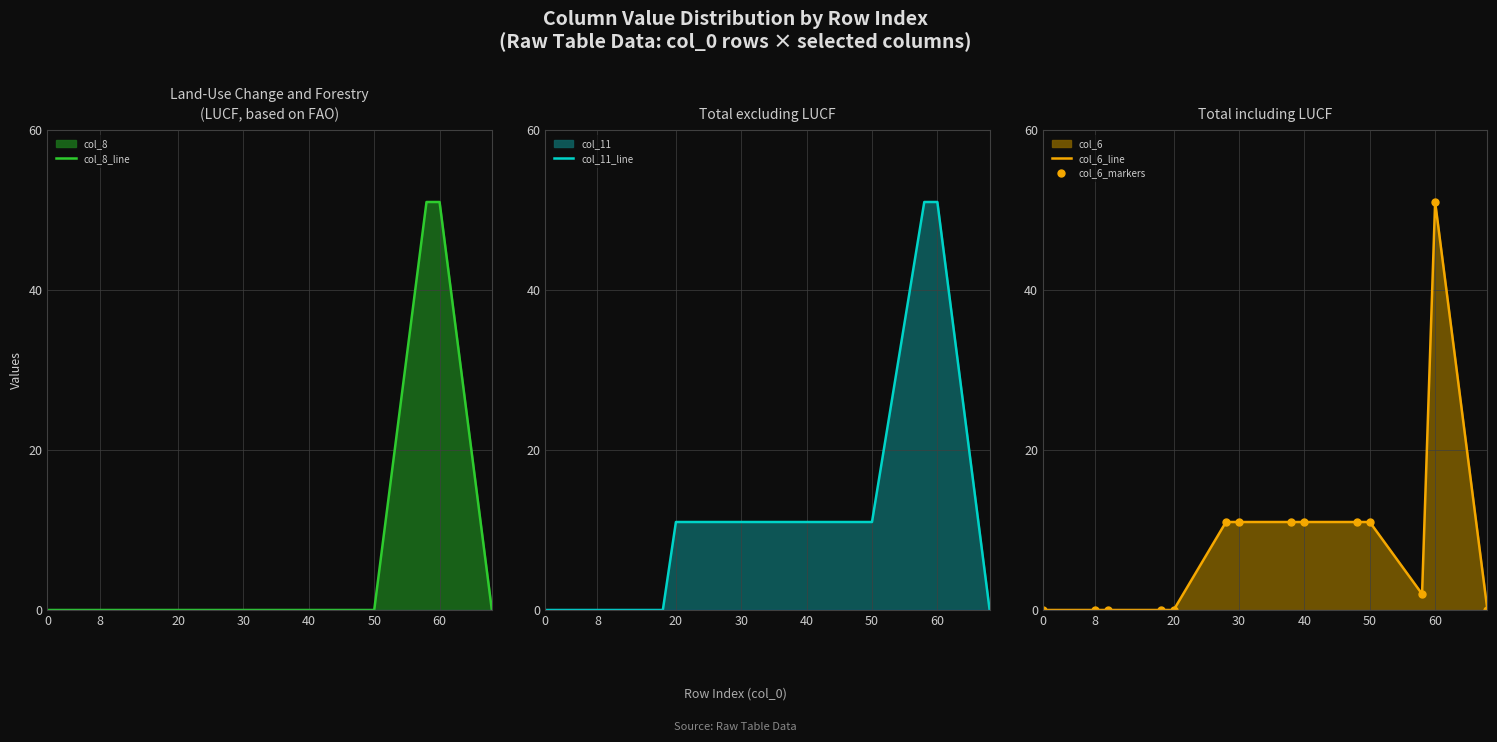

Reading left to right, extract all data points from this chart.

col_8_line: 0	0	0	0	0	0	0	0	0	0	0	51	51	0
col_11_line: 0	0	0	0	11	11	11	11	11	11	11	51	51	0
col_6_line: 0	0	0	0	0	11	11	11	11	11	11	2	51	0
col_6_markers: 0	0	0	0	0	11	11	11	11	11	11	2	51	0